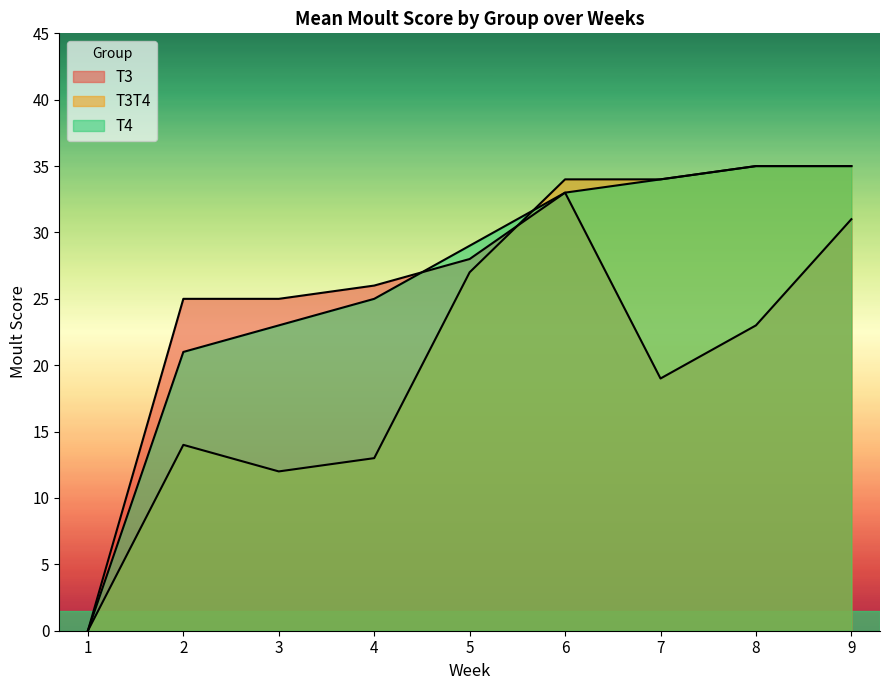

Is it true that T3T4 equals 44 at 6?

False